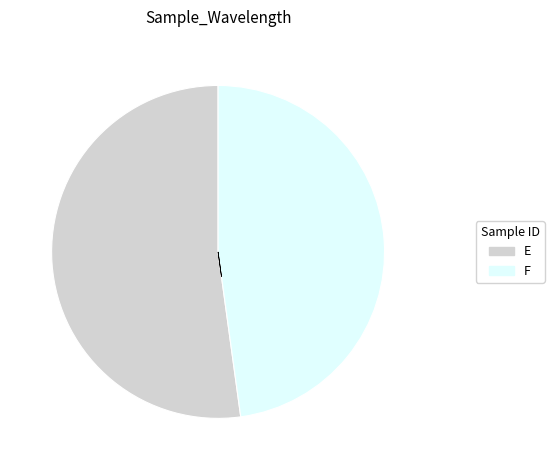

Rank the categories by value from highest to lowest.

E, F